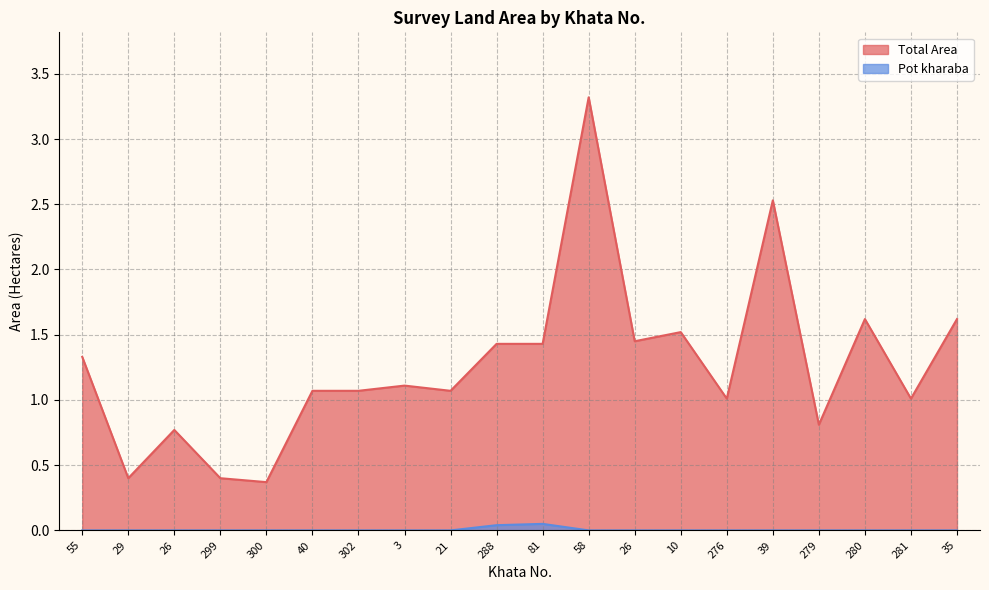

How many values in the Pot kharaba series exceed 0?

2